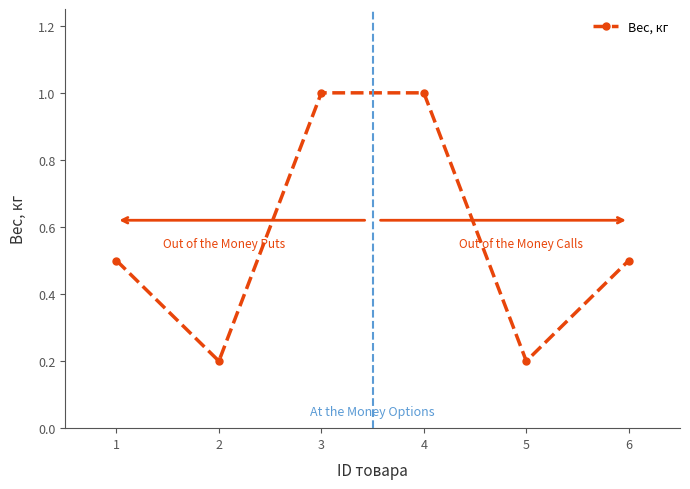

Reading left to right, extract all data points from this chart.

0.5	0.2	1.0	1.0	0.2	0.5